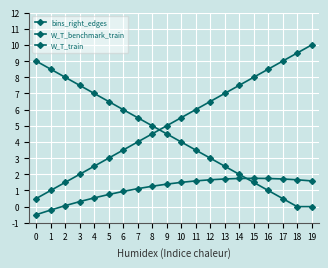

How many series are shown in this chart?

3